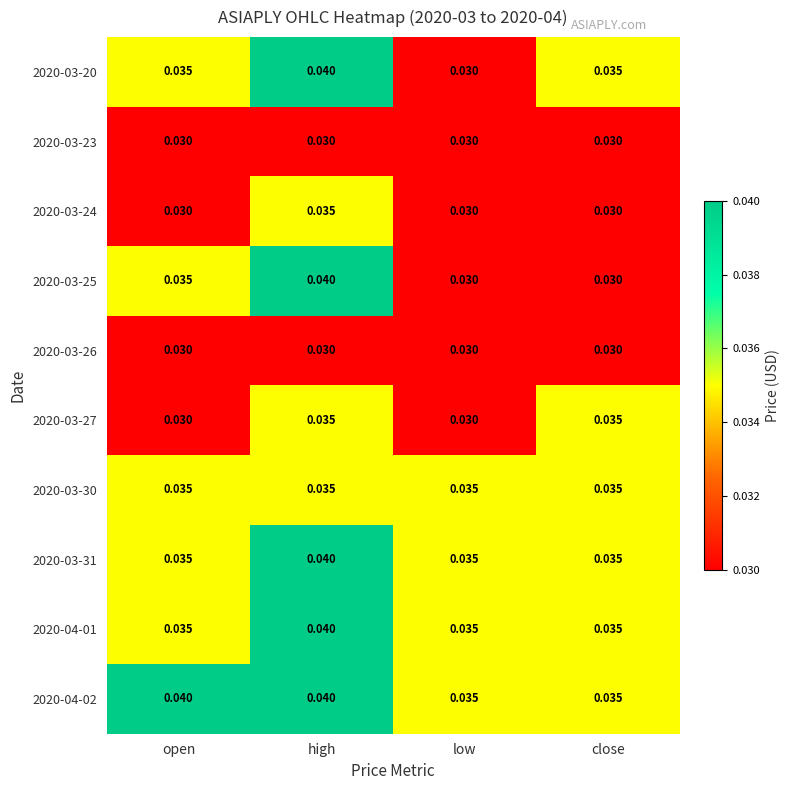

At which category is the sum across all series the highest?

high